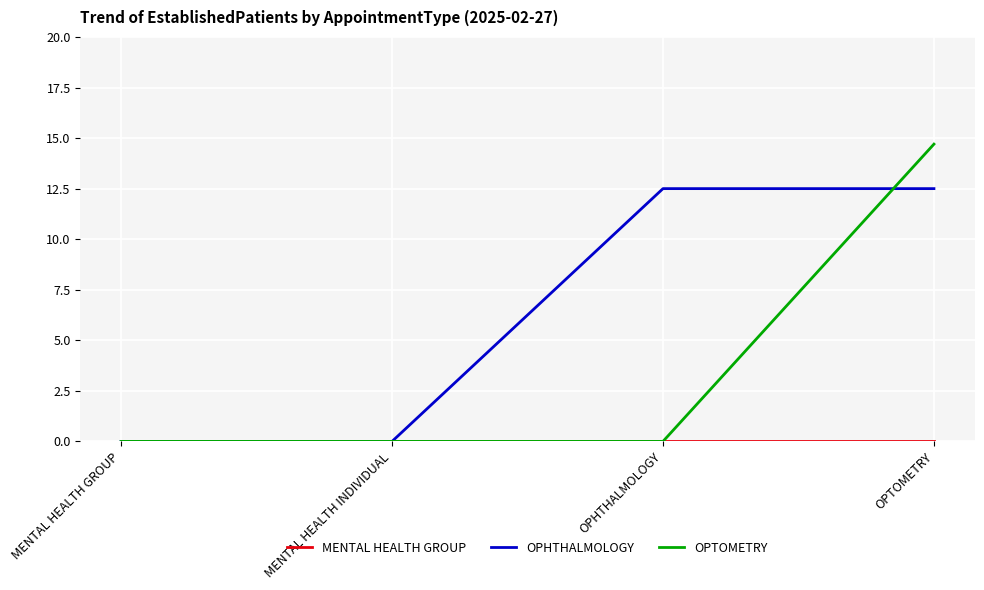

What position from the right is MENTAL HEALTH INDIVIDUAL?

3